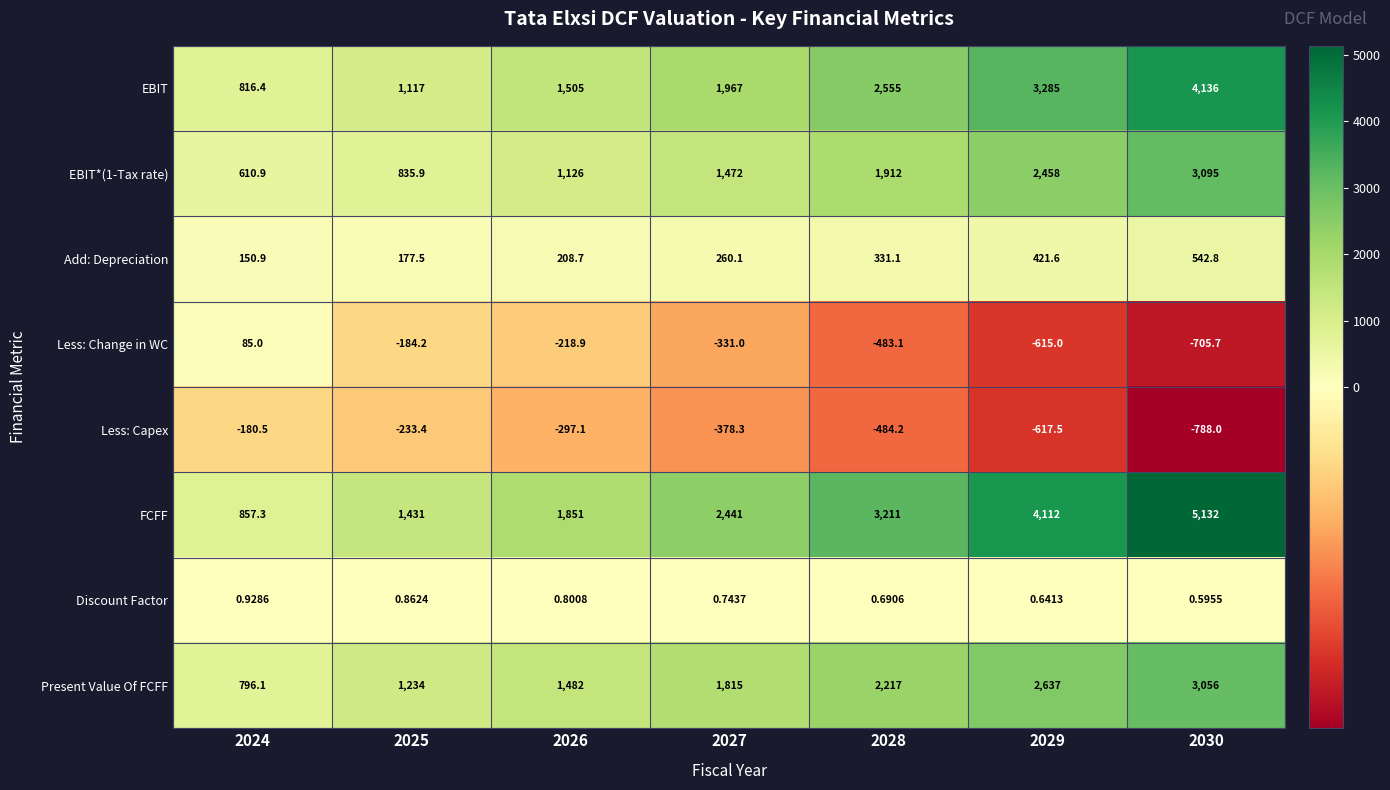

Which series has the widest spread of values?

FCFF